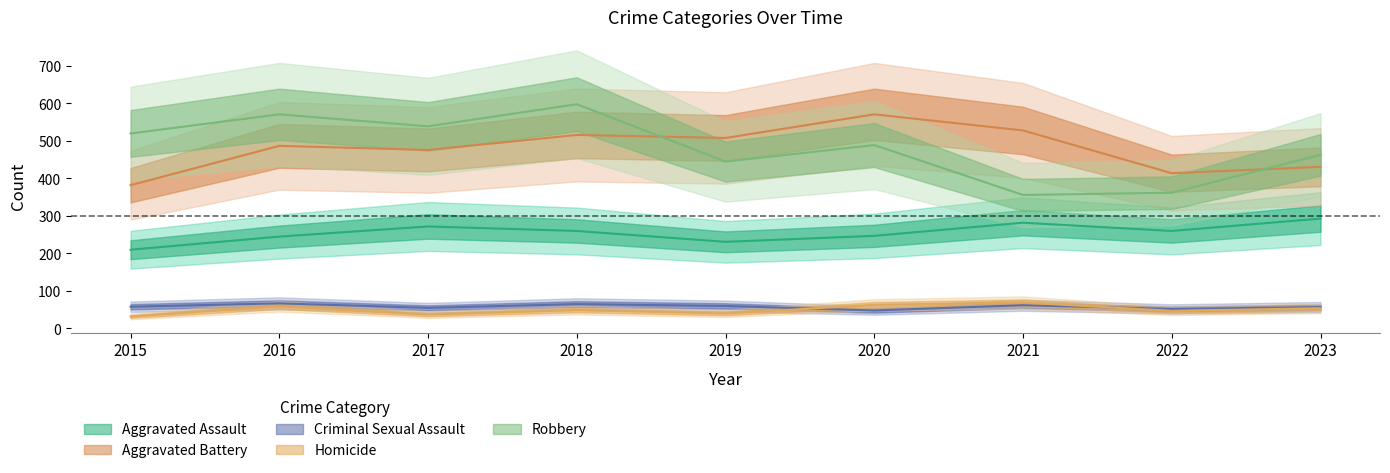

What is the value of the Aggravated Battery point at the 5th from the left?

508